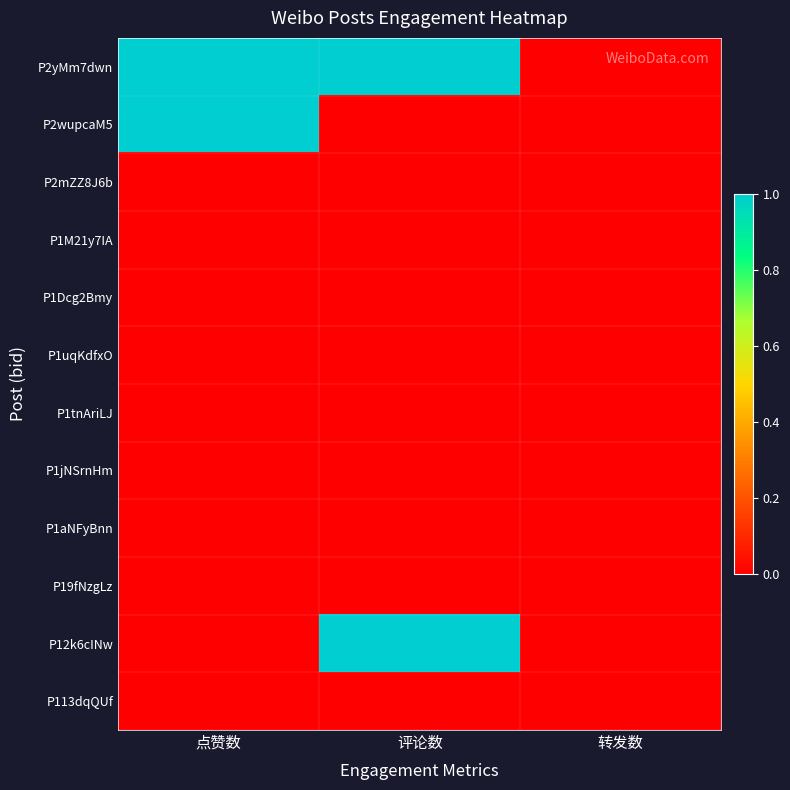

How many categories are shown in the chart?

3